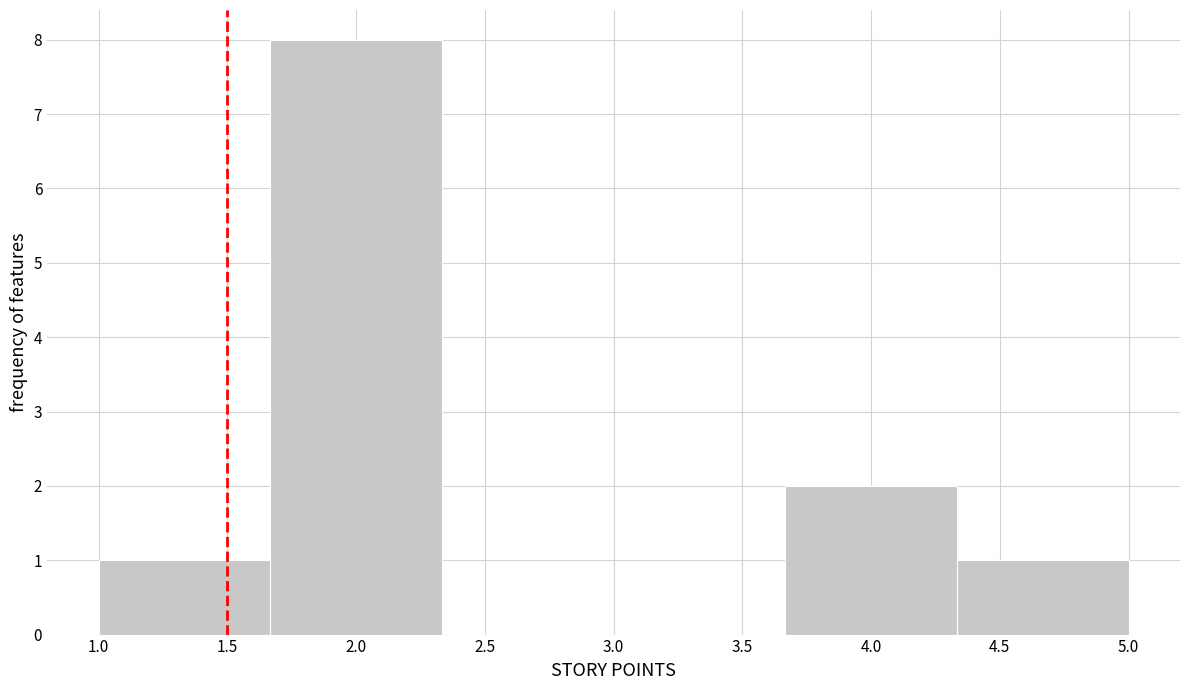

Reading left to right, transcribe this chart: for each bar, give the range it covers on the x-axis and its height. Neither the bar edges nor the heights are printed on the chart, so give them approximately, as read against the axes.

1.00 to 1.65: 1
1.65 to 2.35: 8
2.35 to 3.00: 0
3.00 to 3.65: 0
3.65 to 4.35: 2
4.35 to 5.00: 1